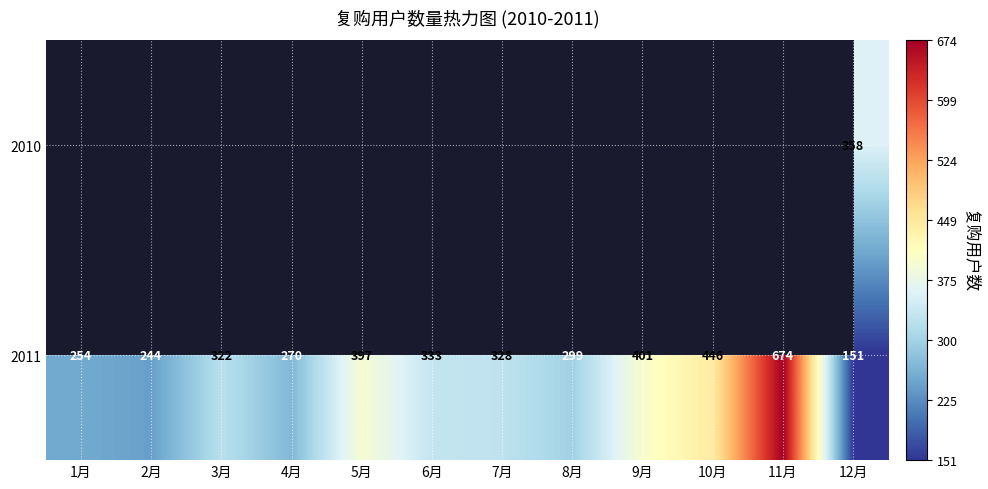

True or false: 2011 has a value of 244 at 12月.

False